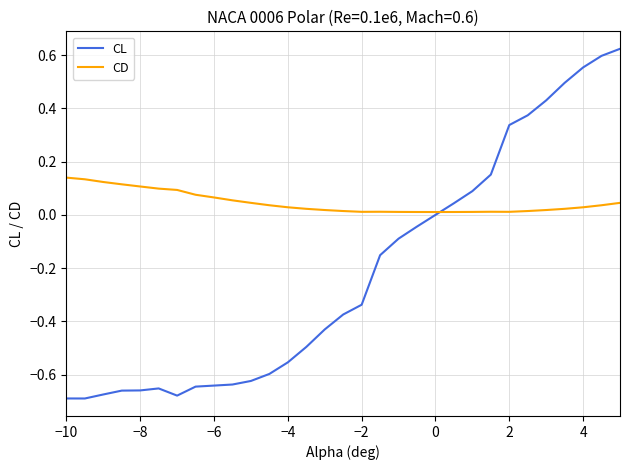

How many times do CL and CD cross each other?

1